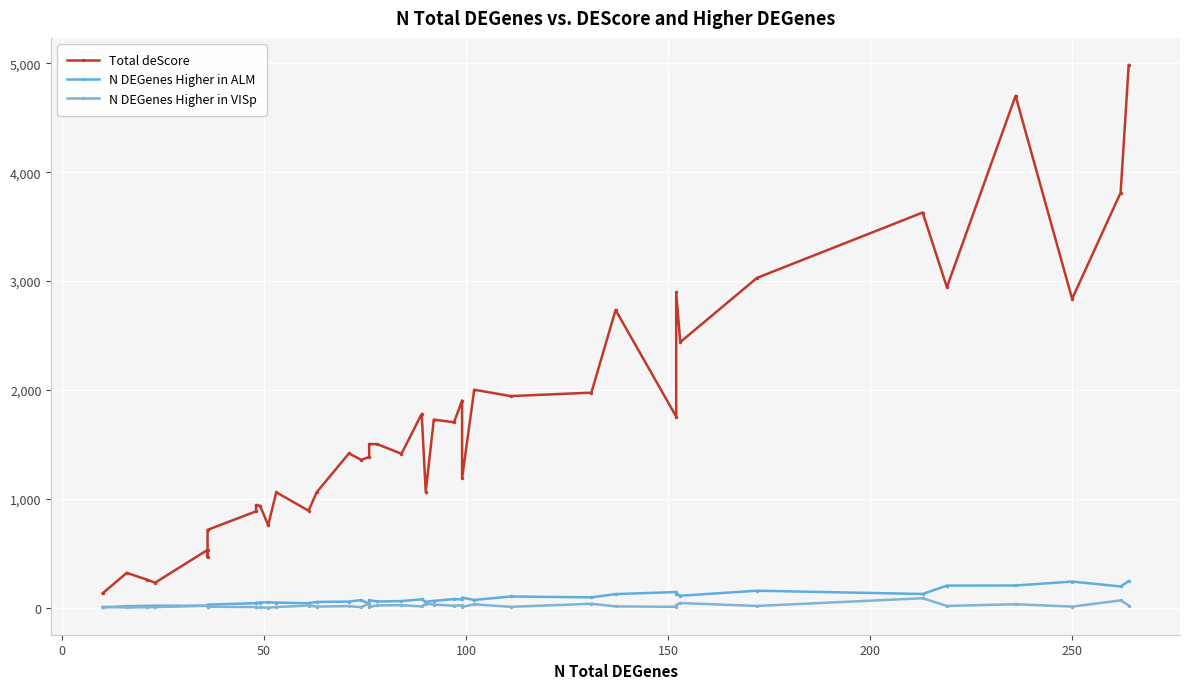

Is the value of N DEGenes Higher in ALM at 19 greater than the value of Total deScore at 27?

No